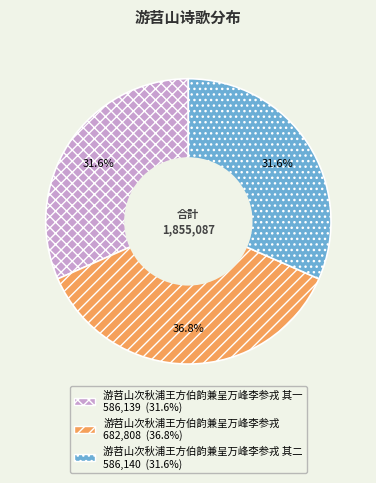

Is there a majority slice in this chart?

No